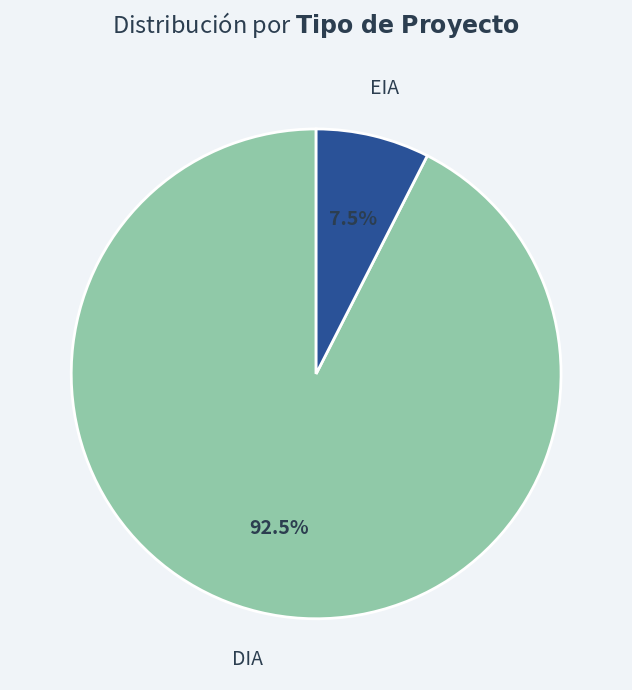

How many slices are in this pie chart?

2